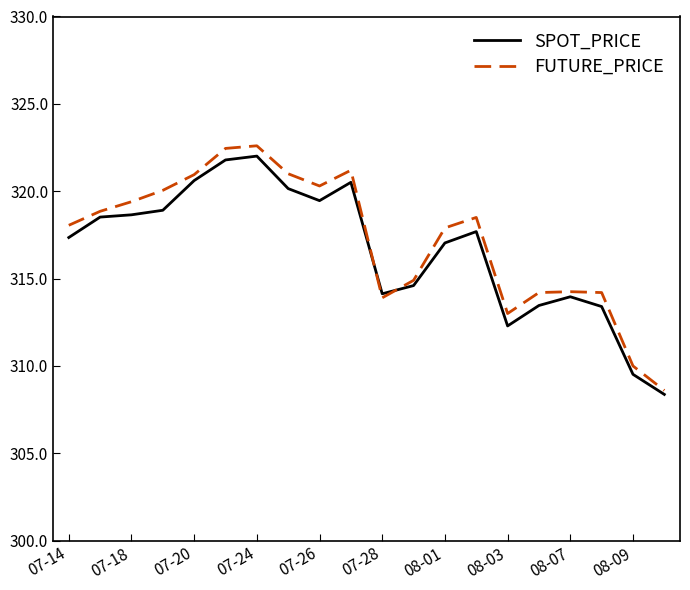

What is the minimum value shown in the chart?

308.4